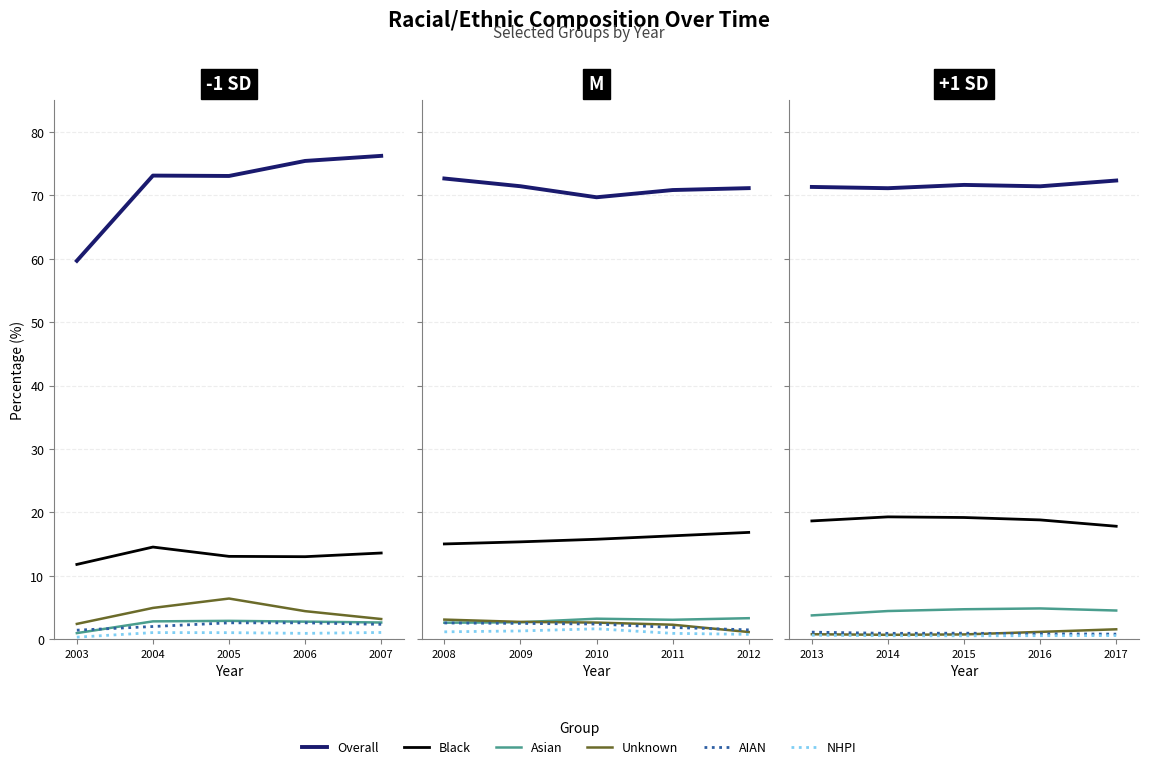

Does the chart display data point markers on the line(s)?

No